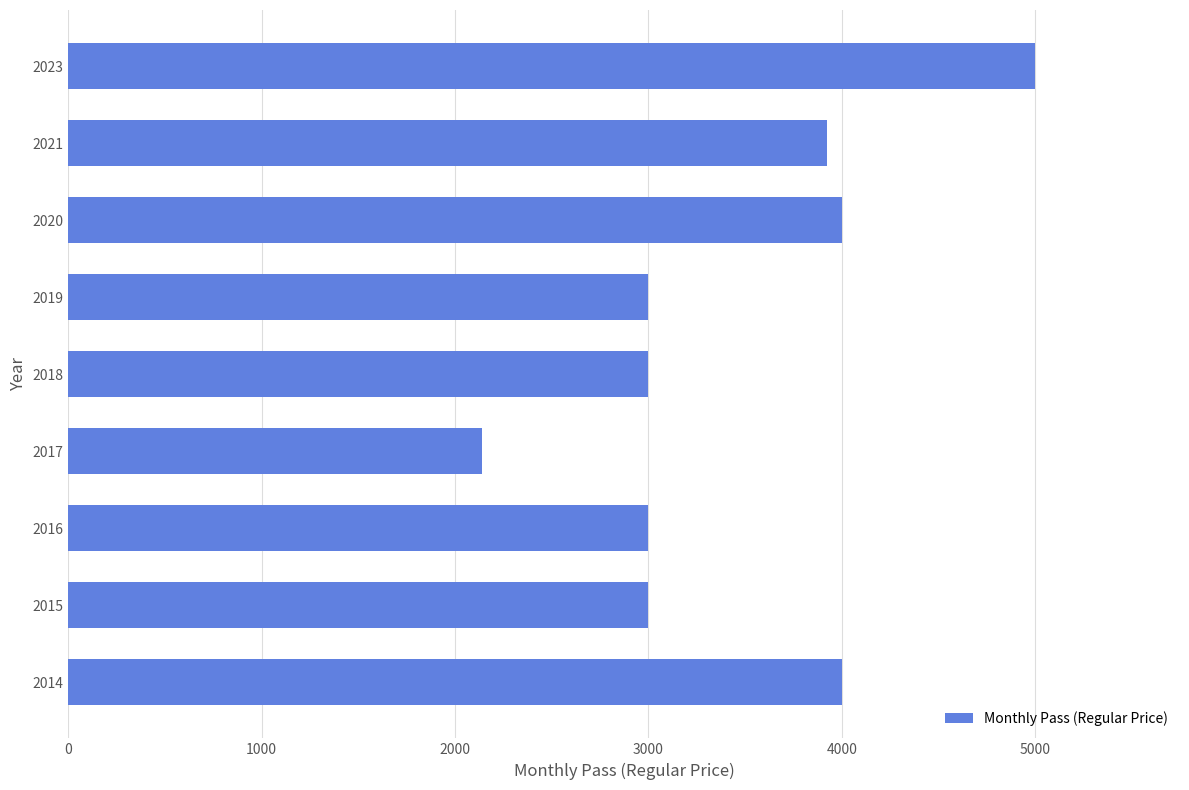

What is the value of the 4th bar from the top?

3000.0